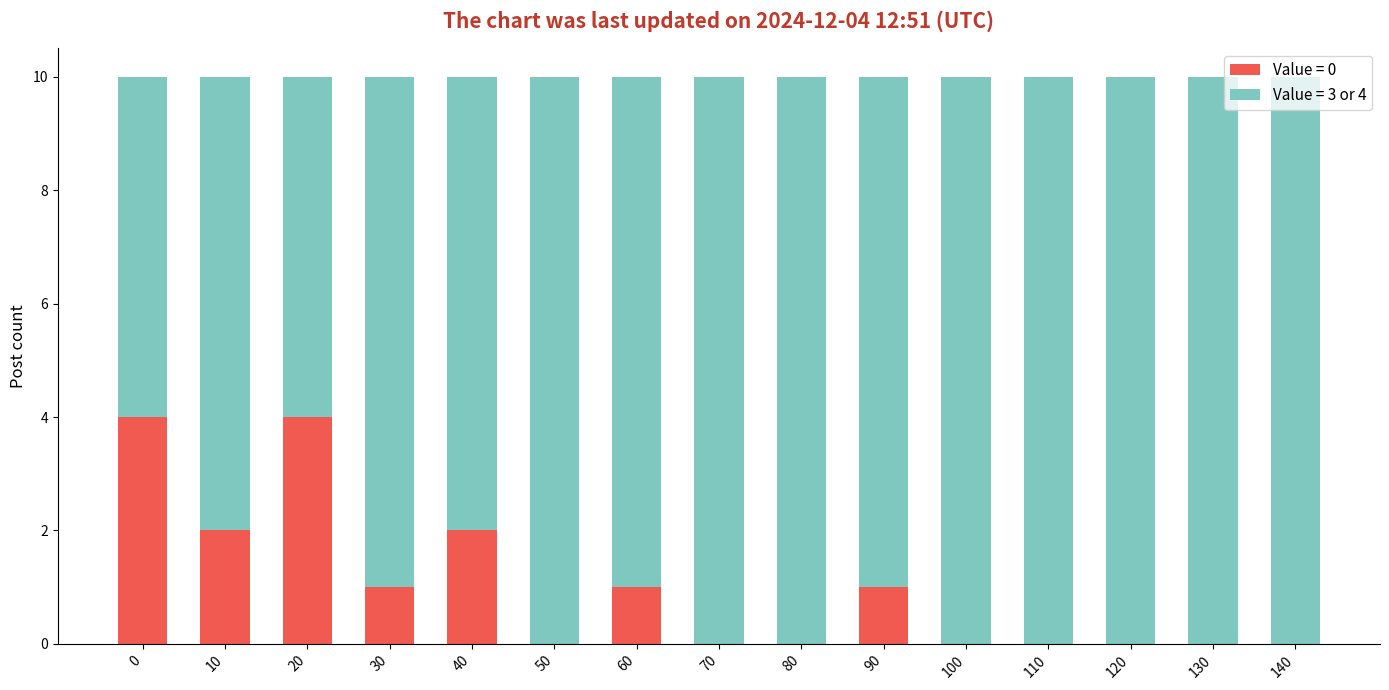

What is the total value across all series at 30?

10